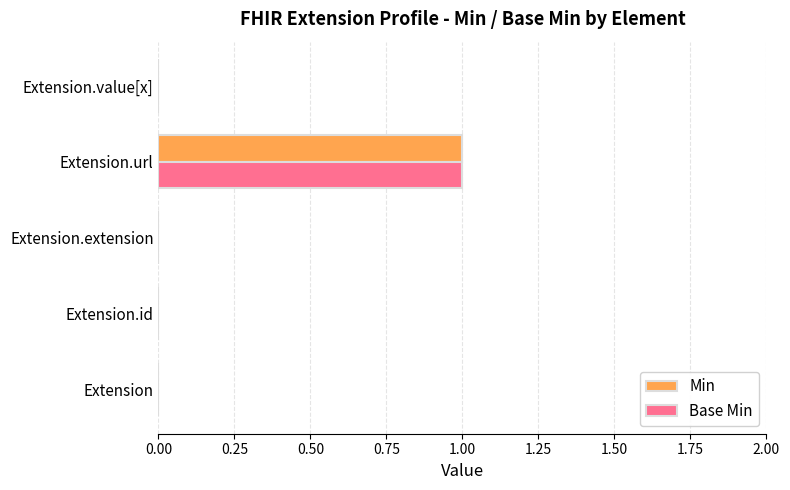

True or false: Min has a value of -1 at Extension.

False